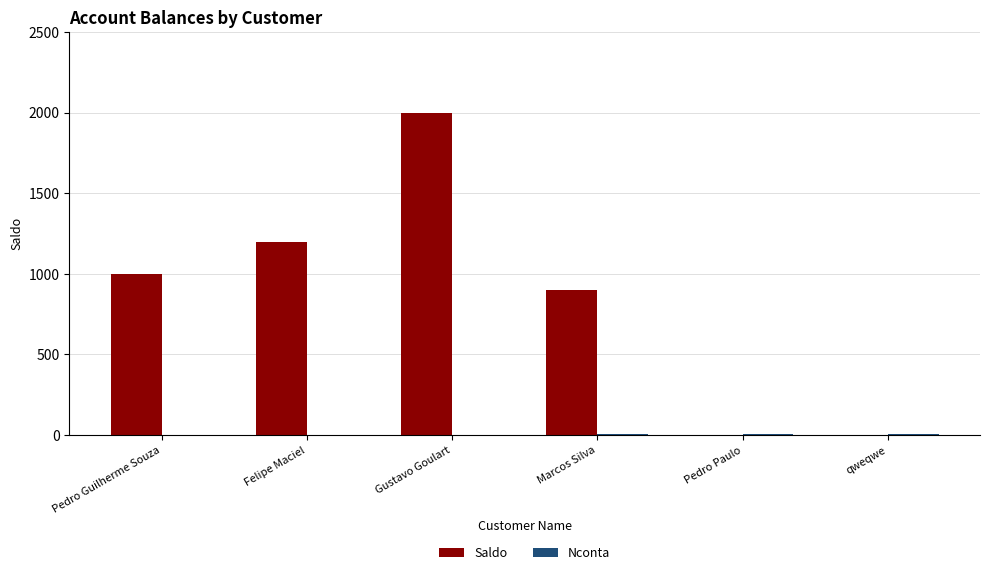

What is the total value across all series at Marcos Silva?

904